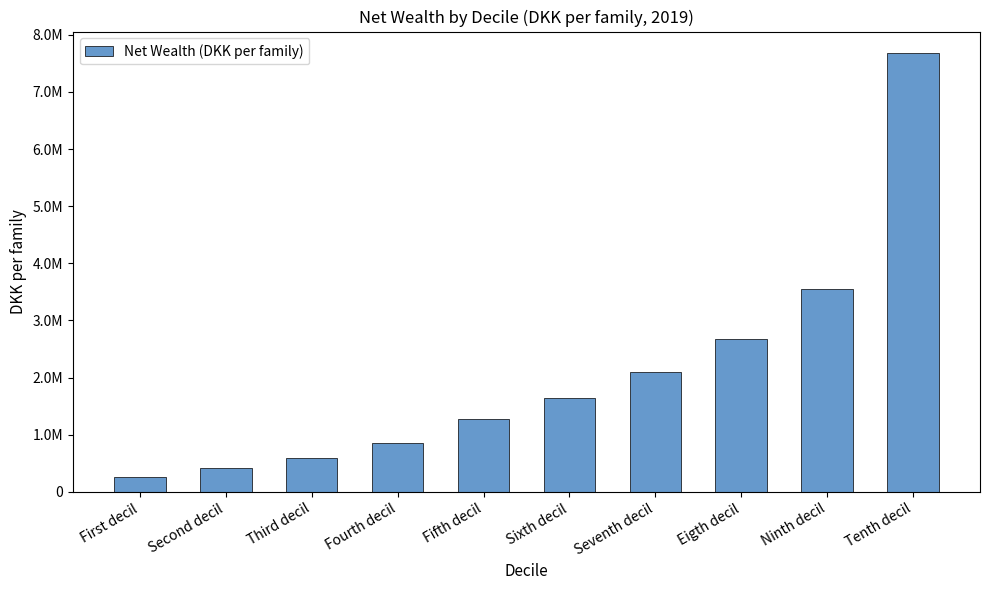

What is the change in value from Sixth decil to Tenth decil?

+6032920.6